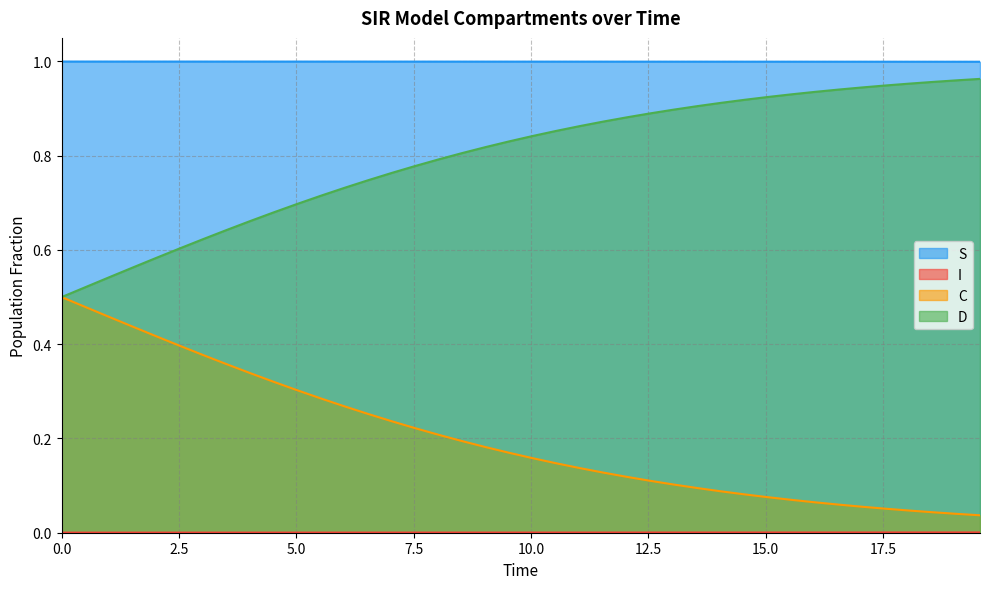

Which series has the largest total across all categories?

S